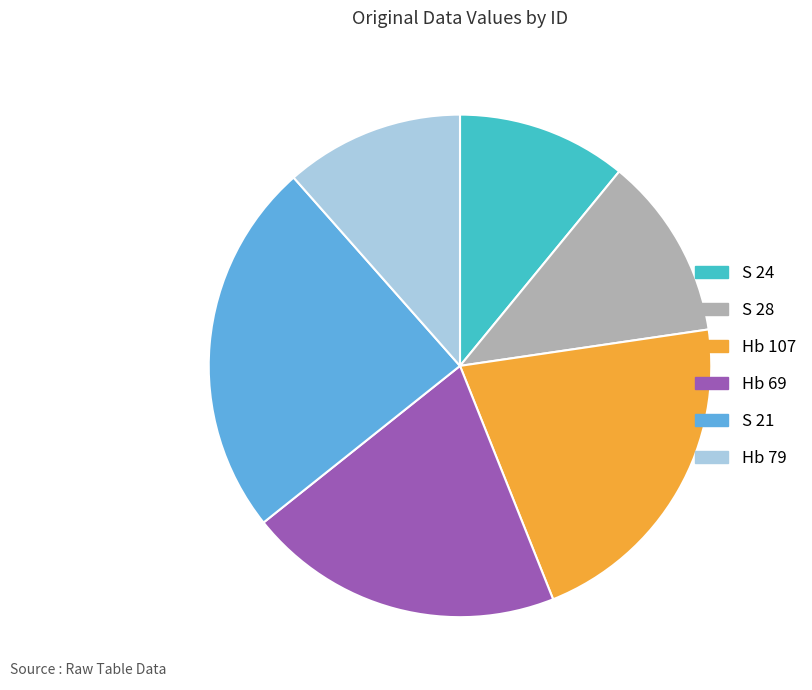

Which slice is the smallest?

S 24